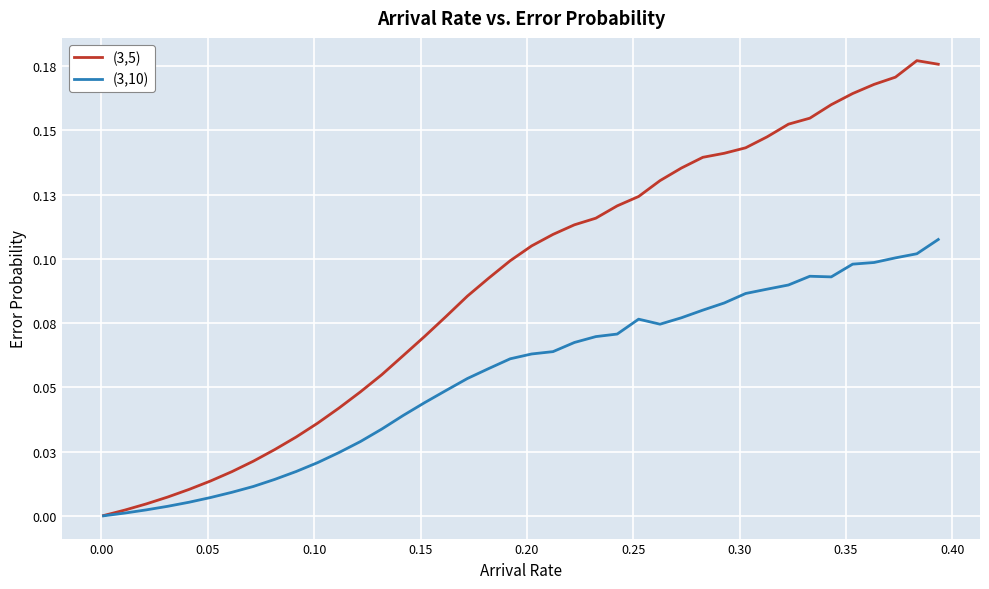

True or false: (3,5) and (3,10) cross at least once.

False